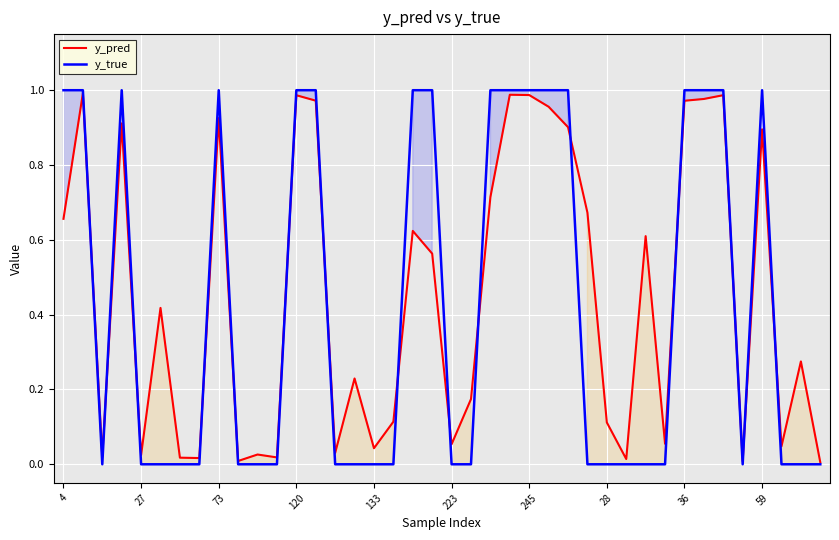

The value of y_pred at 245 is 1.5. True or false?

False